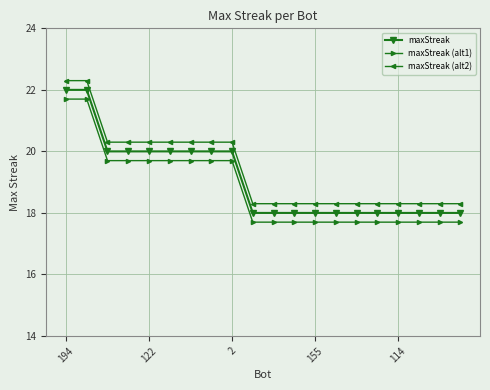

What is the maximum value shown in the chart?

22.3